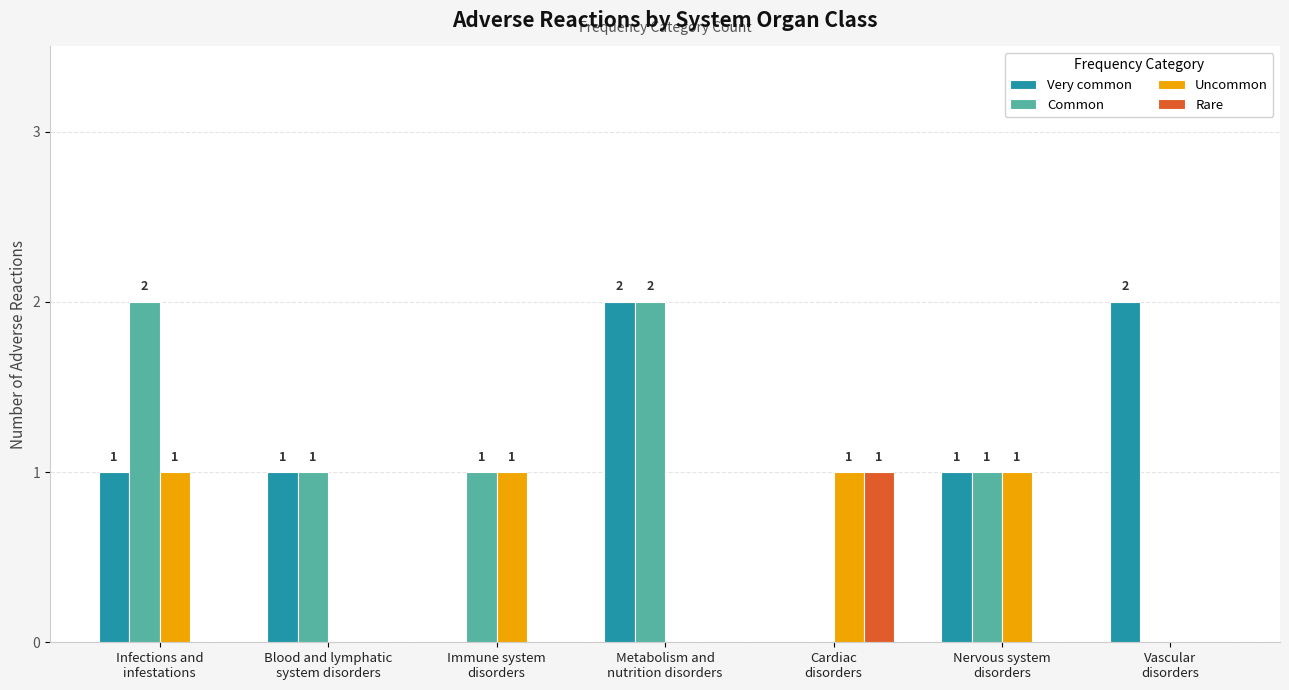

What are all the series names shown in the legend?

Very common, Common, Uncommon, Rare